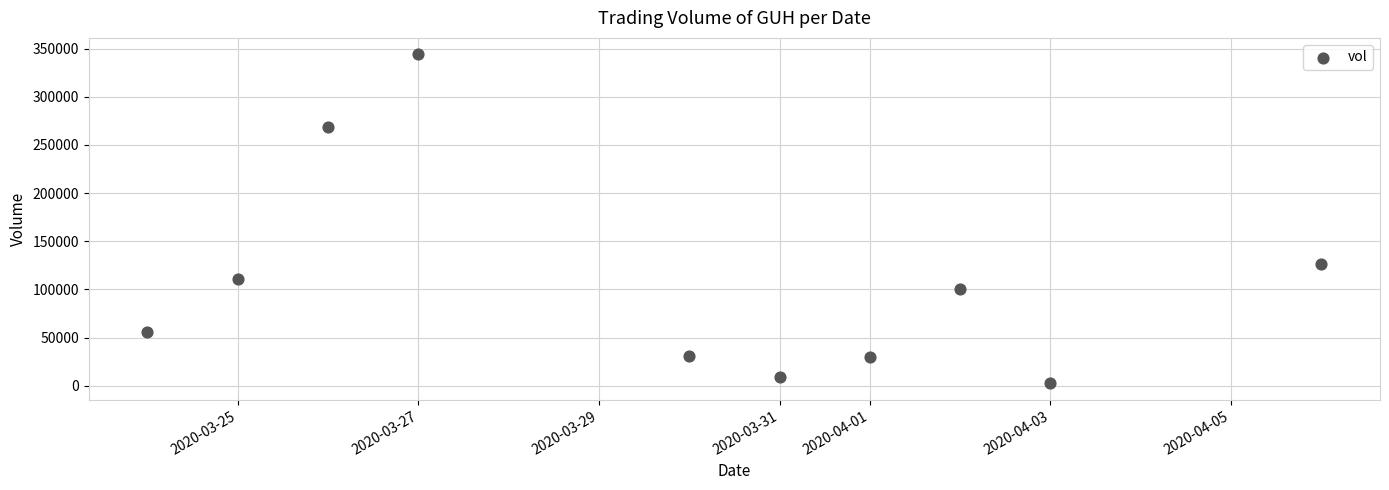

What Y value in the scatter plot is closest to 173250?

126000